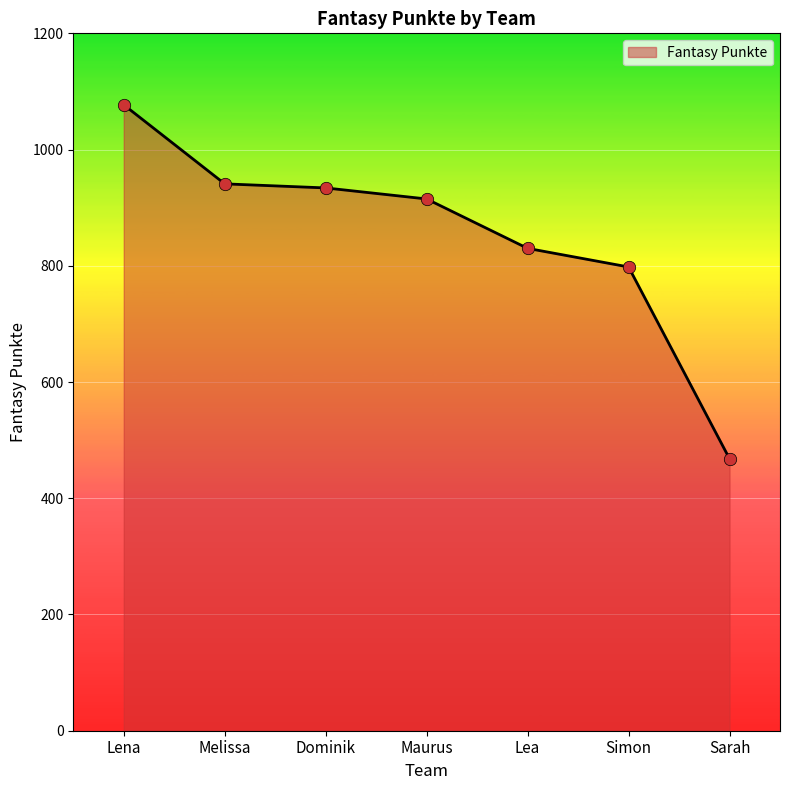

What is the change in value from Melissa to Lea?

-111